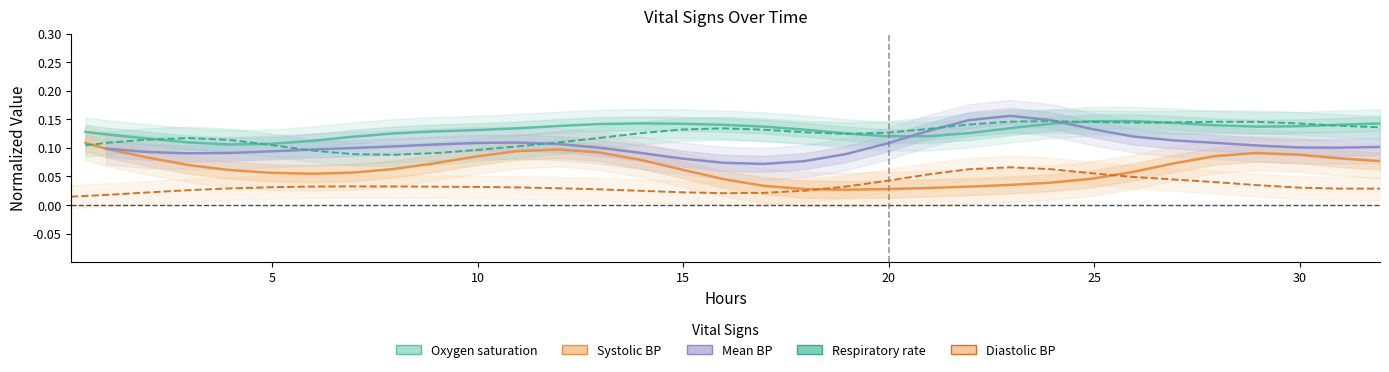

Does the chart display data point markers on the line(s)?

No